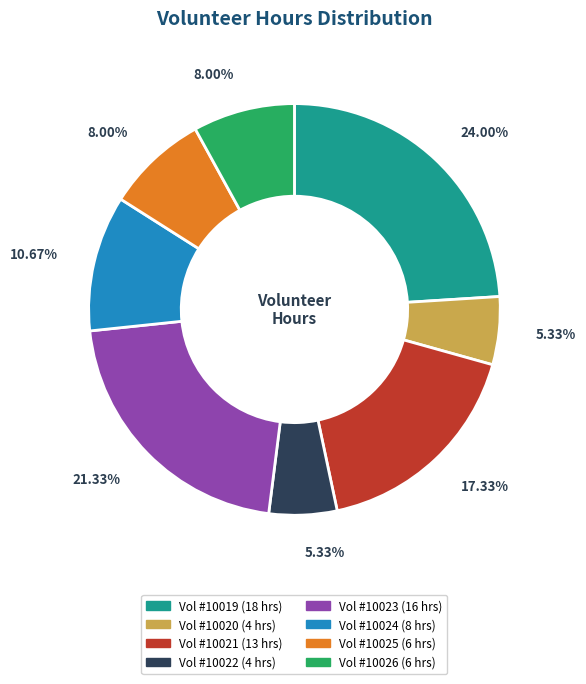

Is there a majority slice in this chart?

No